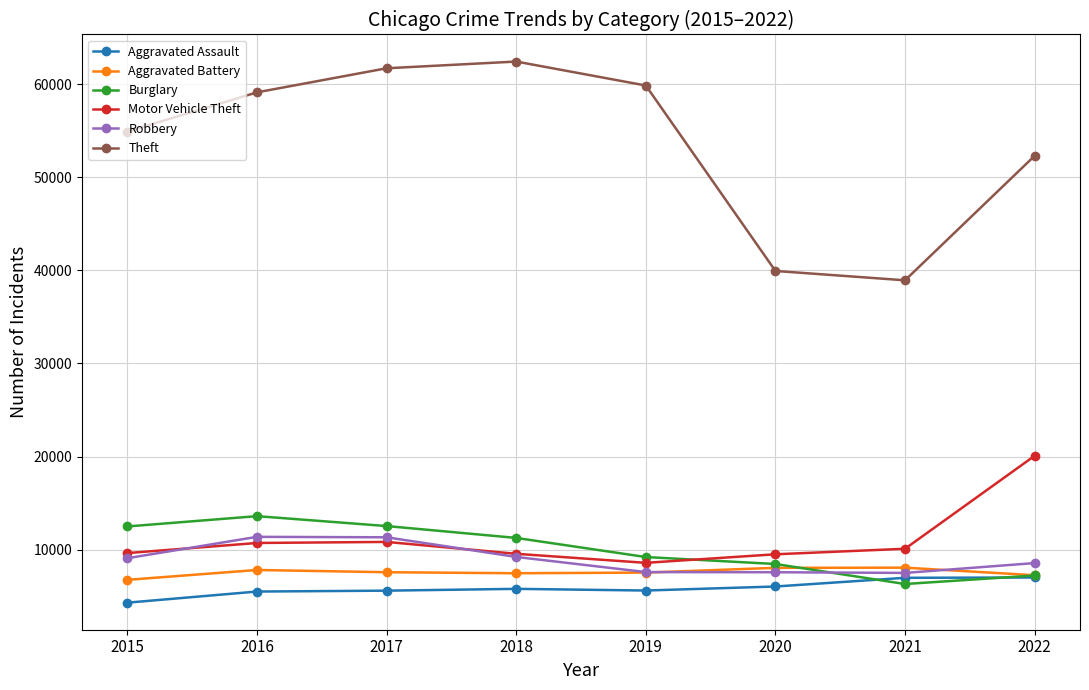

What are all the series names shown in the legend?

Aggravated Assault, Aggravated Battery, Burglary, Motor Vehicle Theft, Robbery, Theft